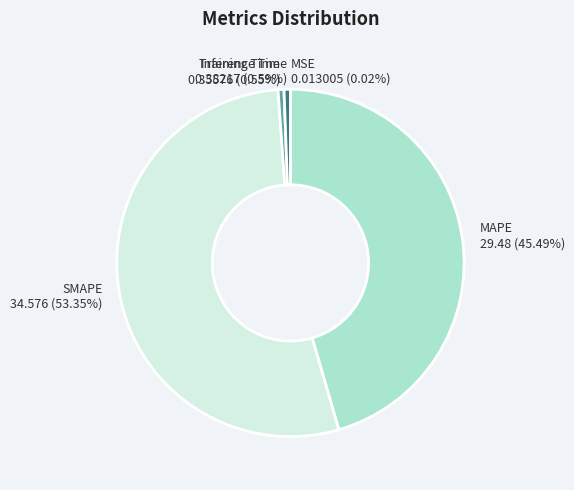

Is there a majority slice in this chart?

Yes